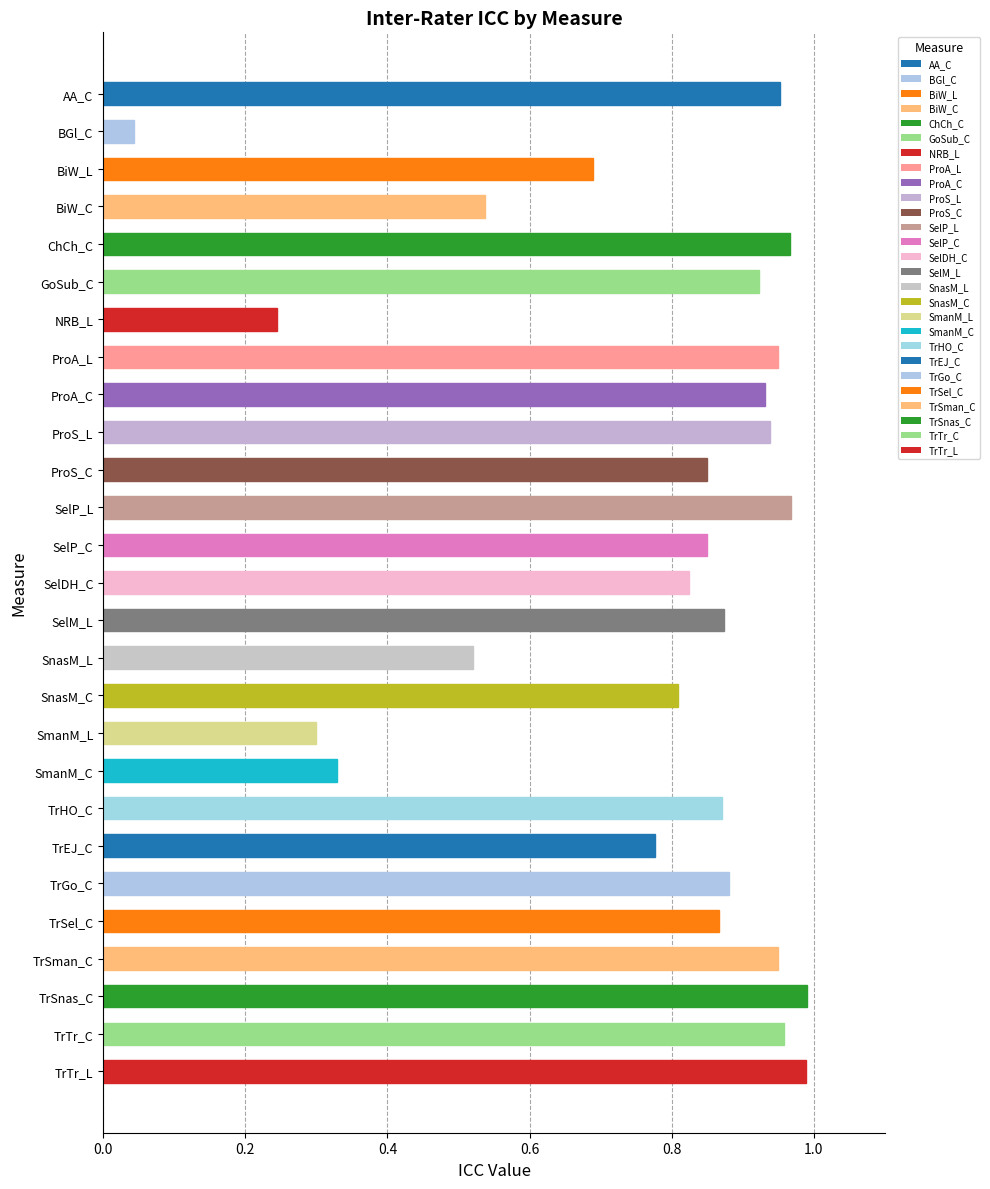

What is the label of the 18th bar from the top?

SmanM_L